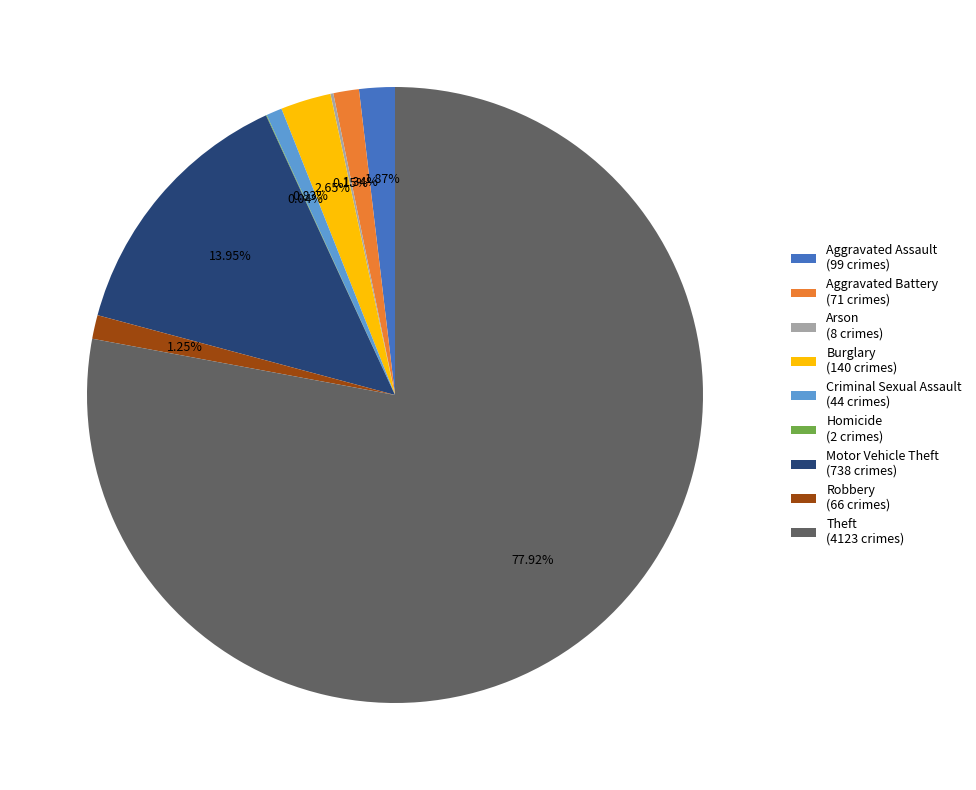

How much of the chart is everything except Criminal Sexual Assault?

99.2%